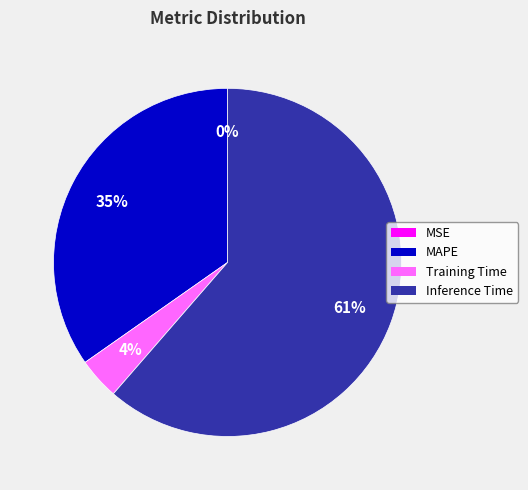

Which slice represents more than half of the pie?

Inference Time